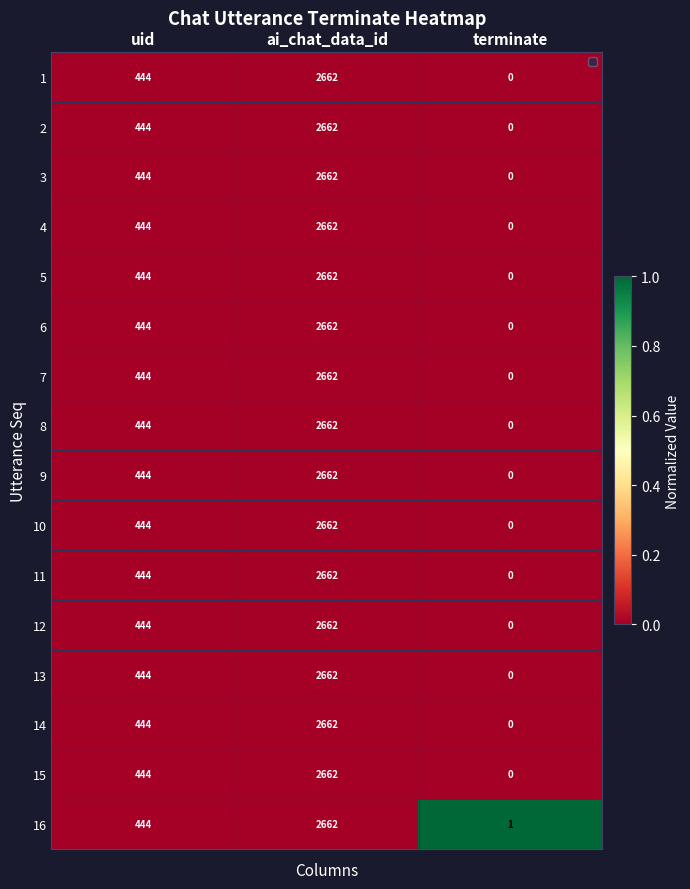

At which label does 6 reach its peak?

ai_chat_data_id